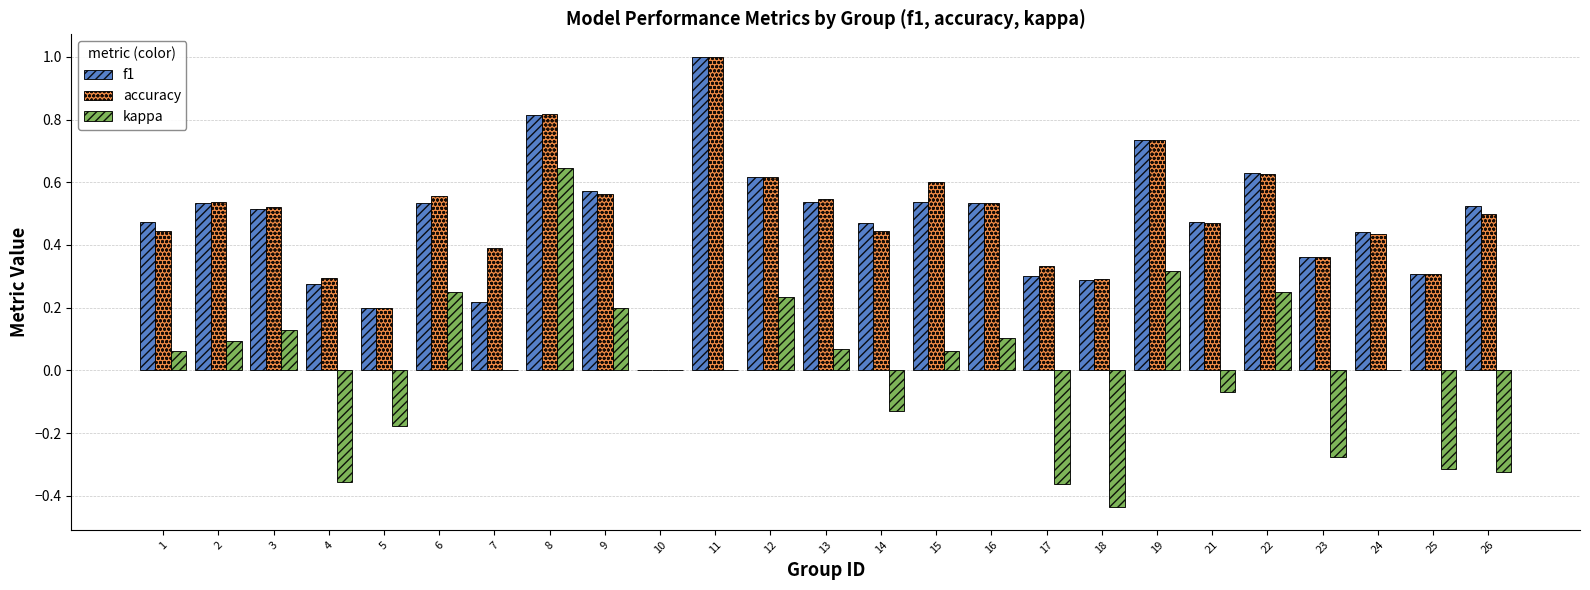

Between 11 and 17, which series saw the biggest shift?

f1